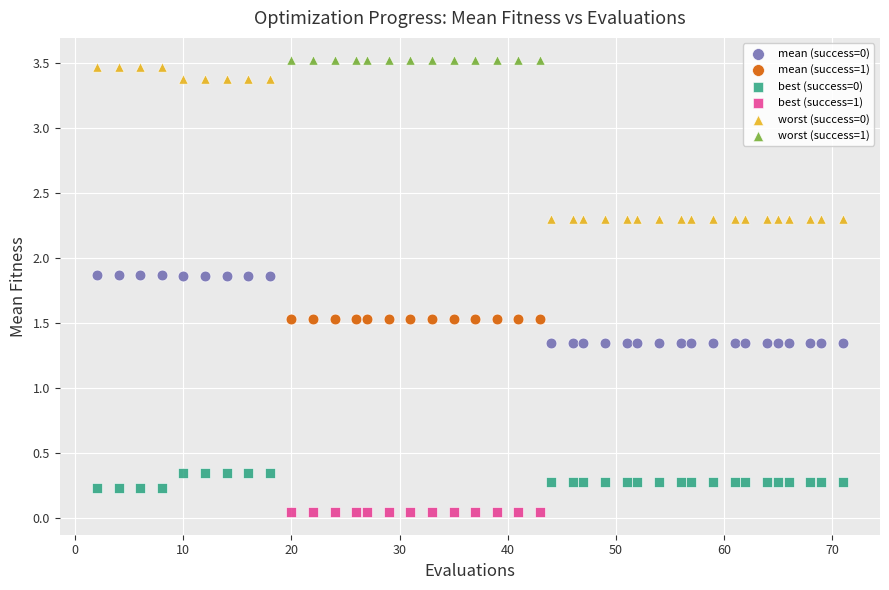

Which series contains the lowest Y value?

best (success=1)